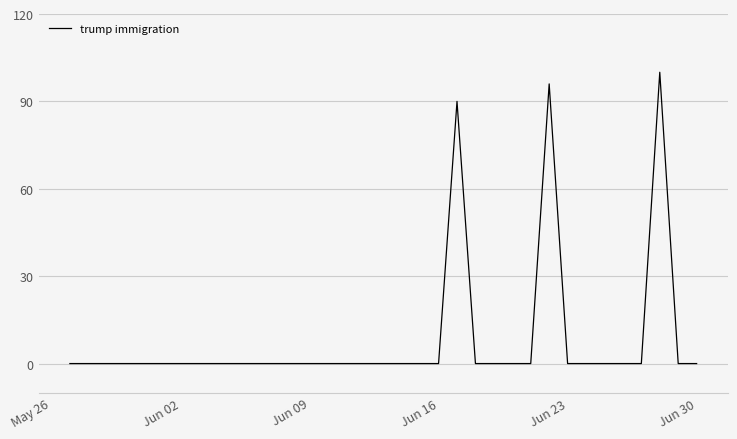

What is the difference between the maximum and minimum values?

100